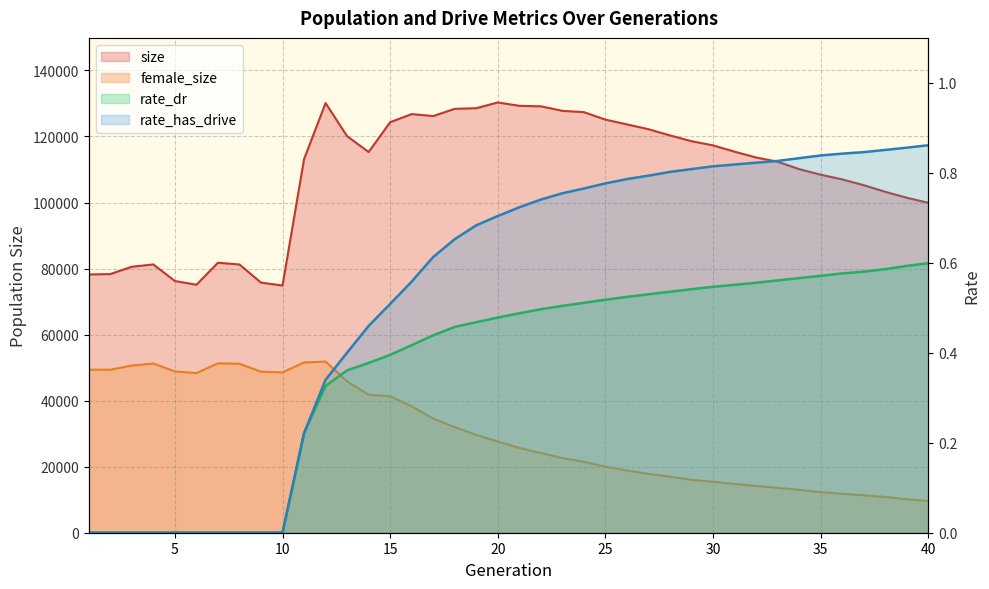

Where is female_size nearest to the value 30724?

19